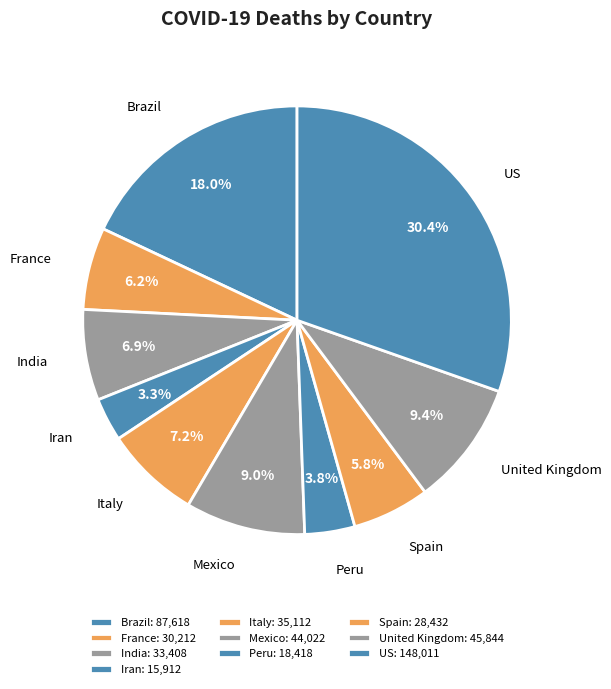

Is the sum of Italy and Spain greater than half?

No